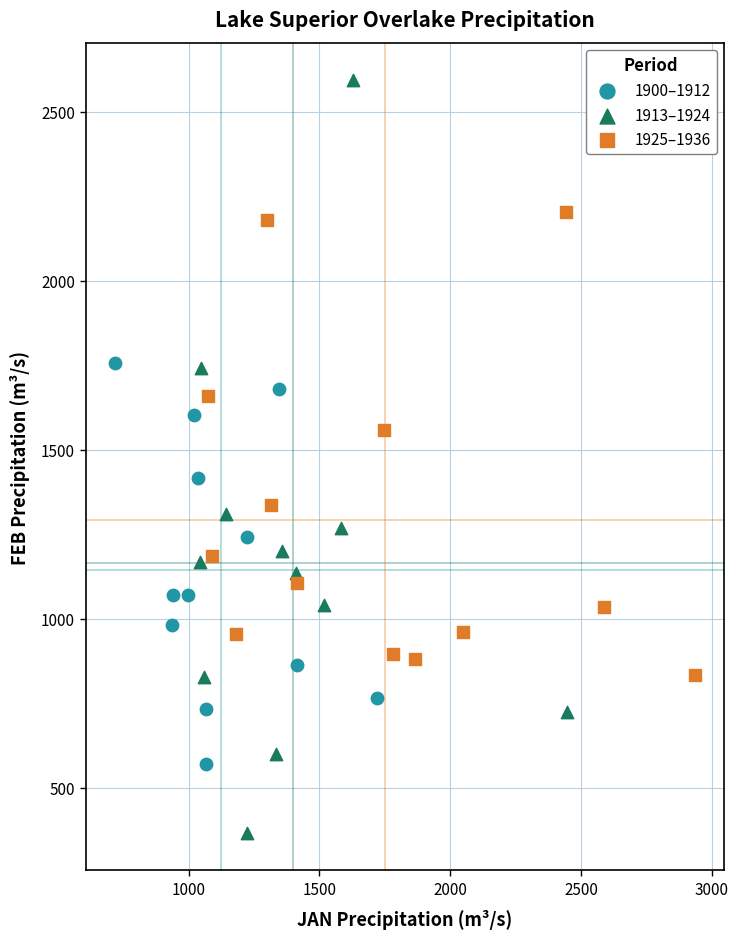

Which series reaches the maximum Y coordinate?

1913–1924